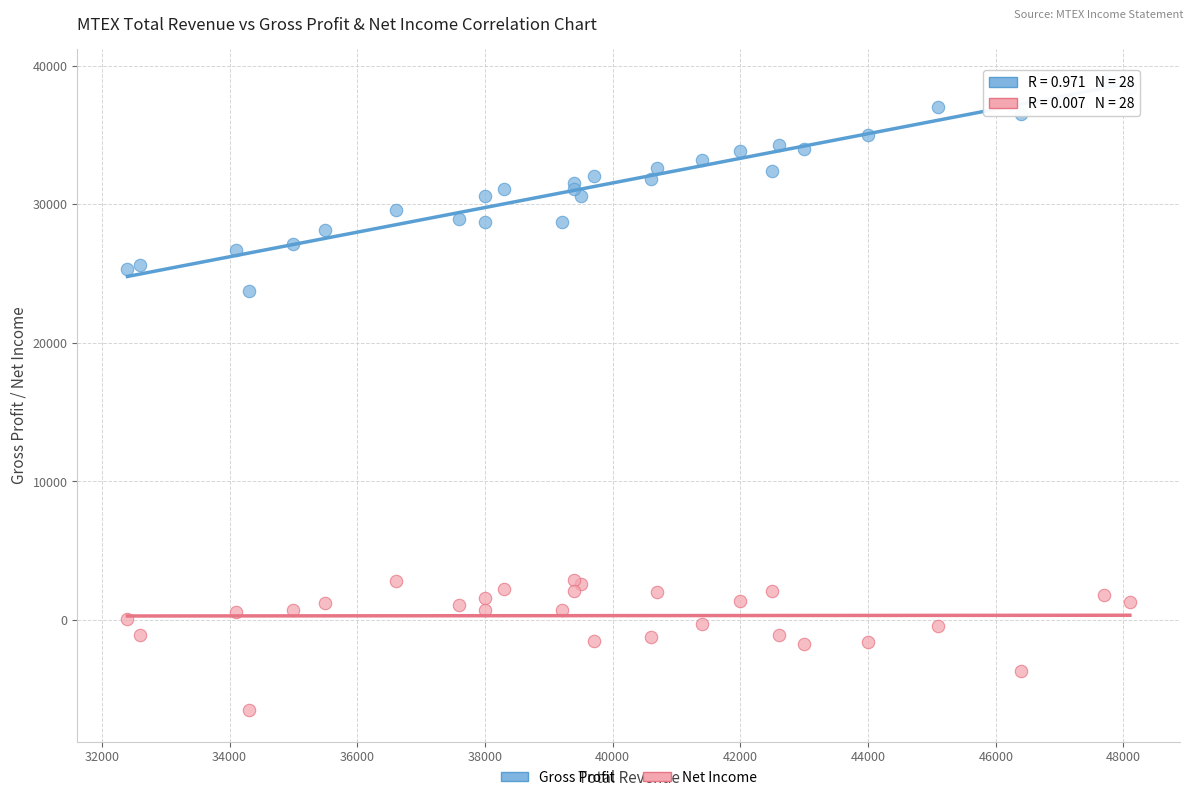

What are all the series names shown in the legend?

Gross Profit, Net Income